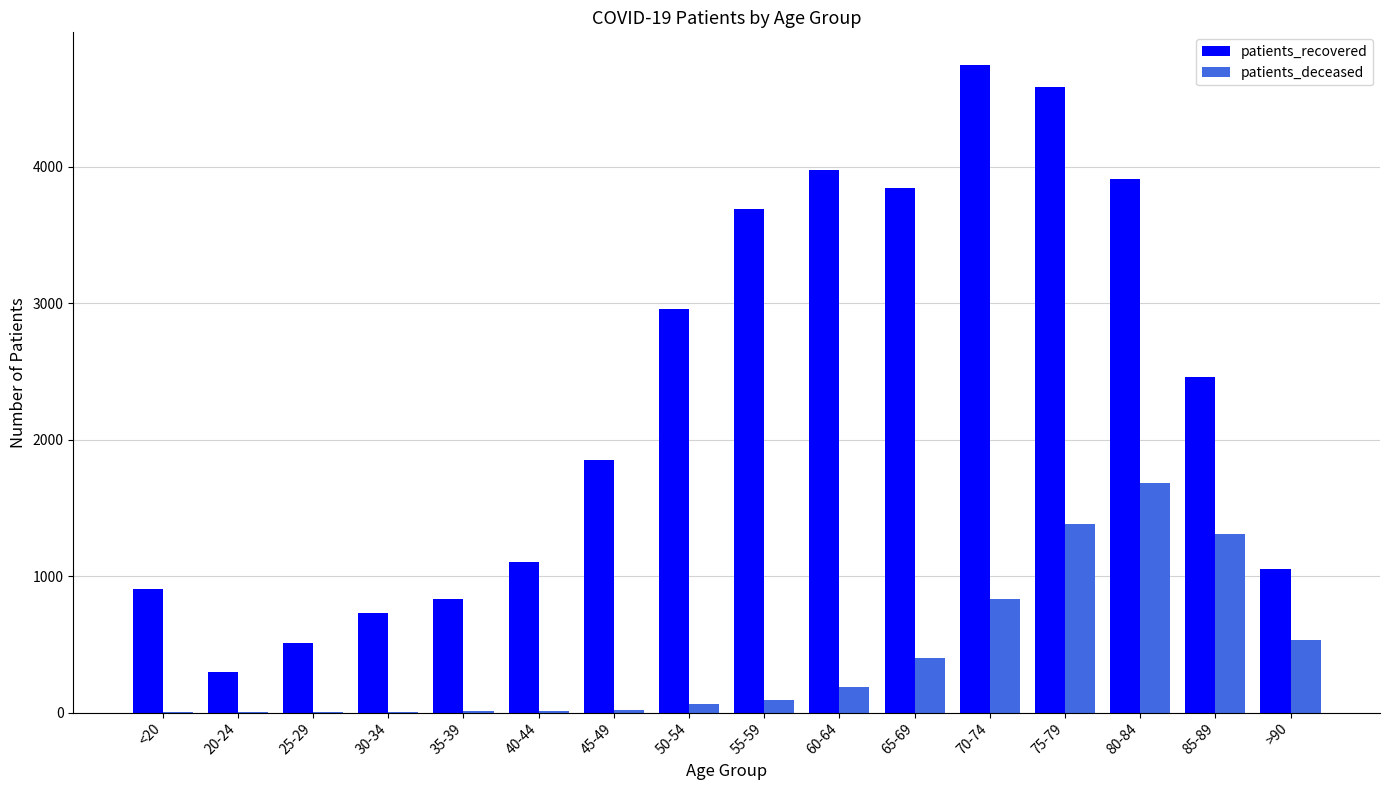

What is the sum of all patients_recovered values?

37443